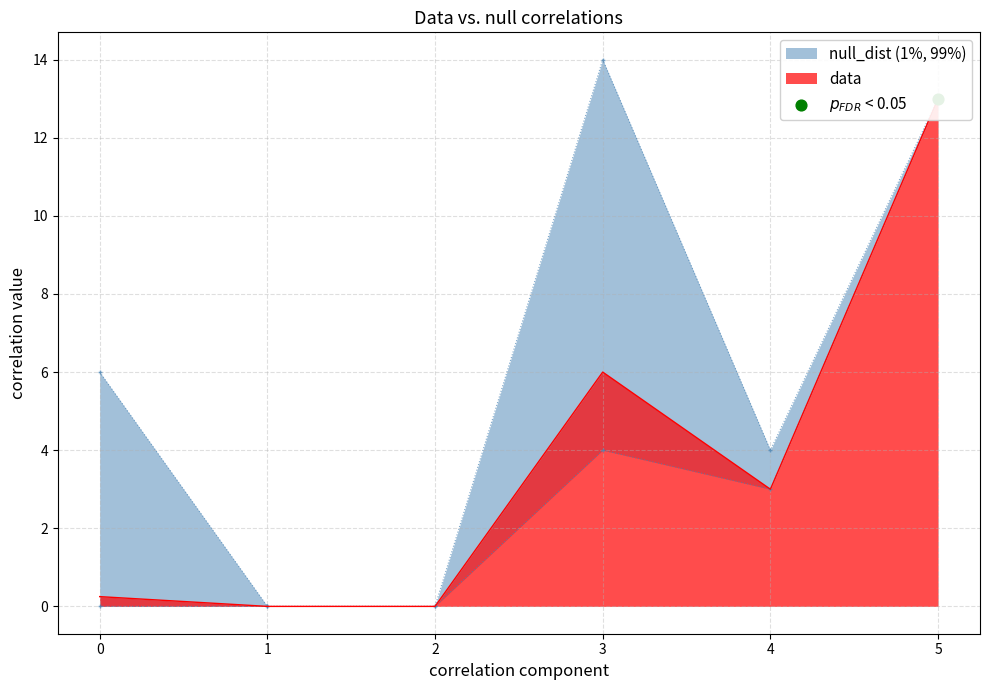

Which series contains the lowest Y value?

data